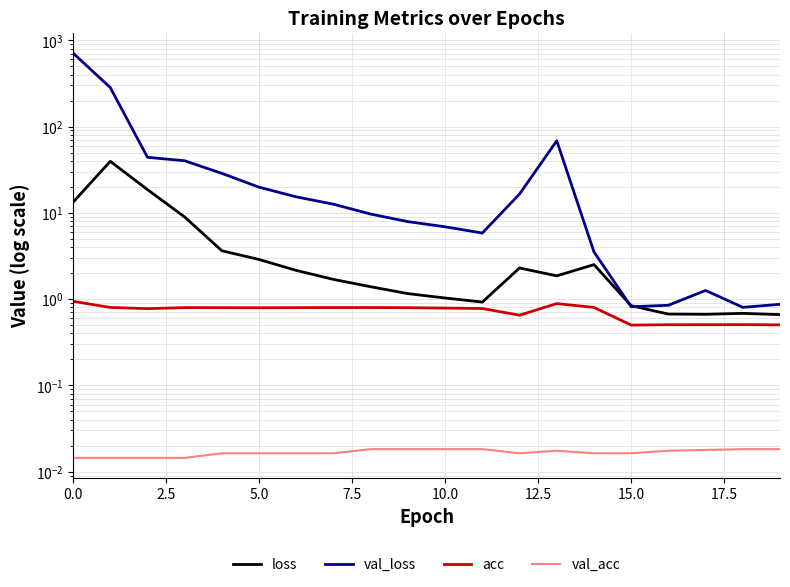

Count the number of categories in the chart.

20